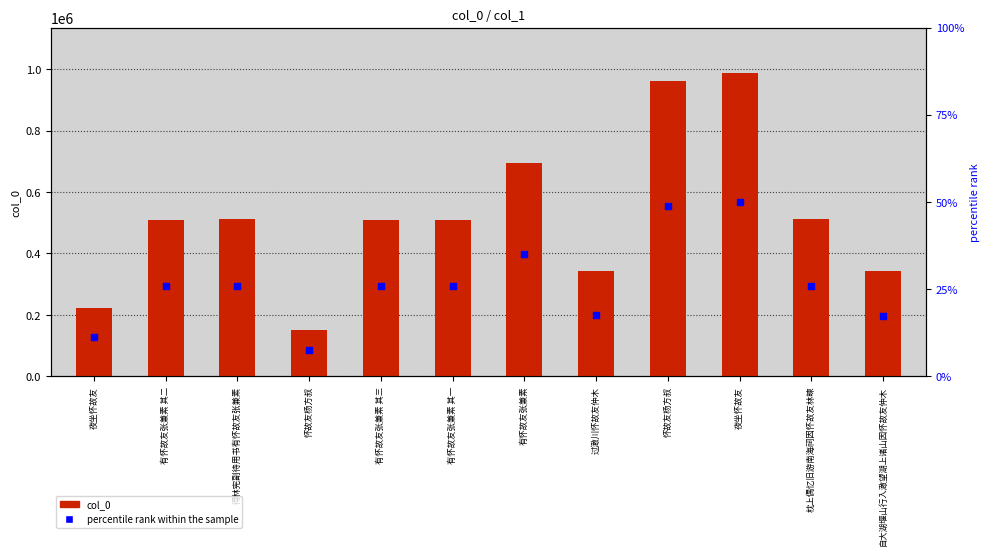

What are all the series names shown in the legend?

col_0, percentile rank within the sample